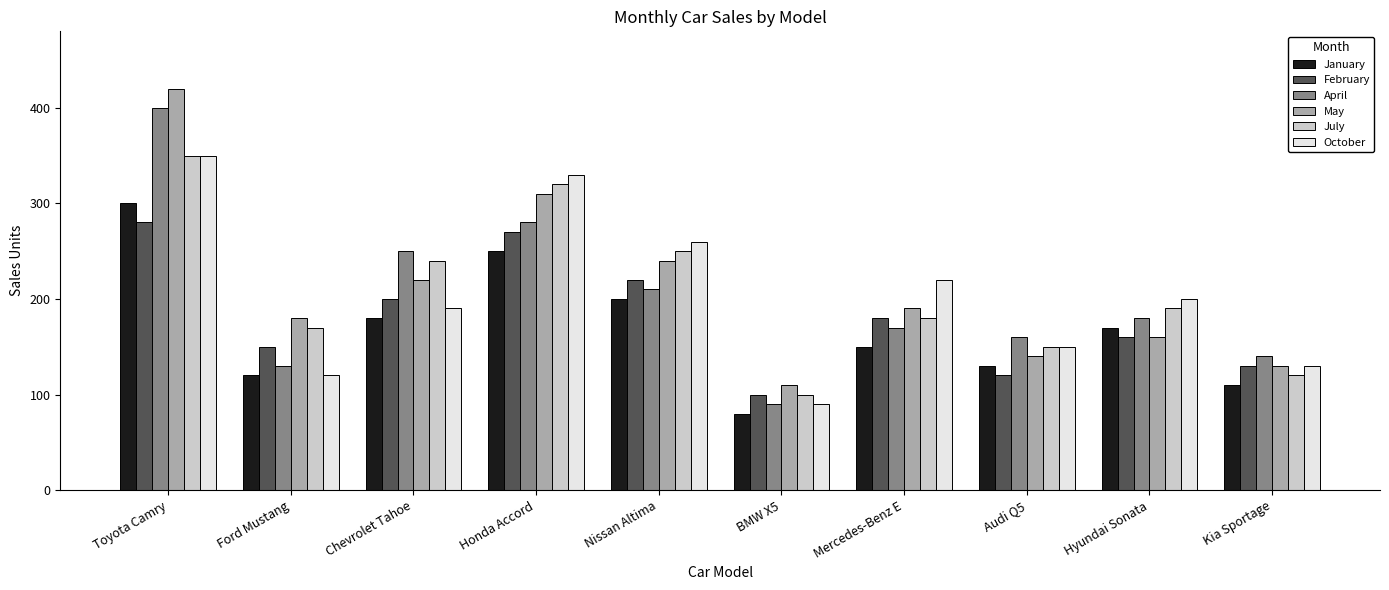

What is the minimum value shown in the chart?

80